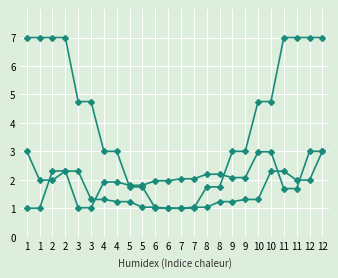

How many series are shown in this chart?

3